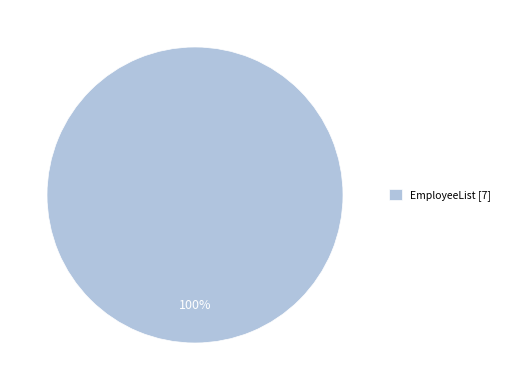

The EmployeeList [7] slice represents 100% of the pie. True or false?

True